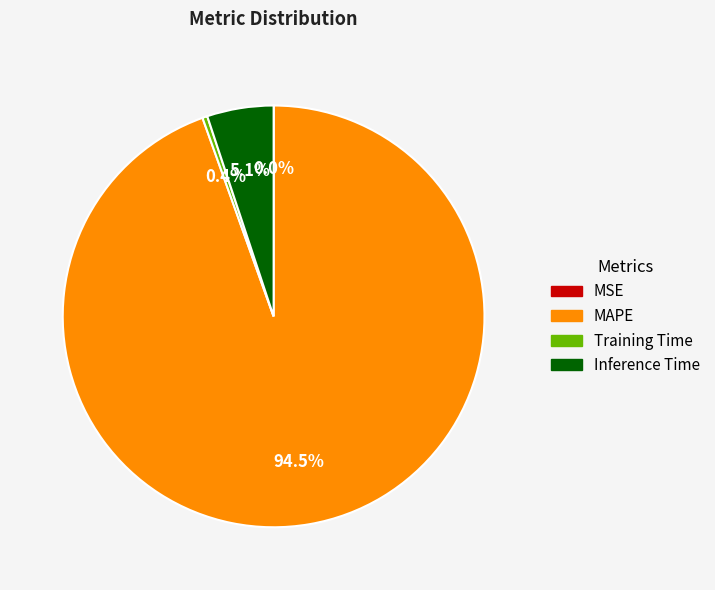

Is there any slice that represents more than half of the pie?

Yes